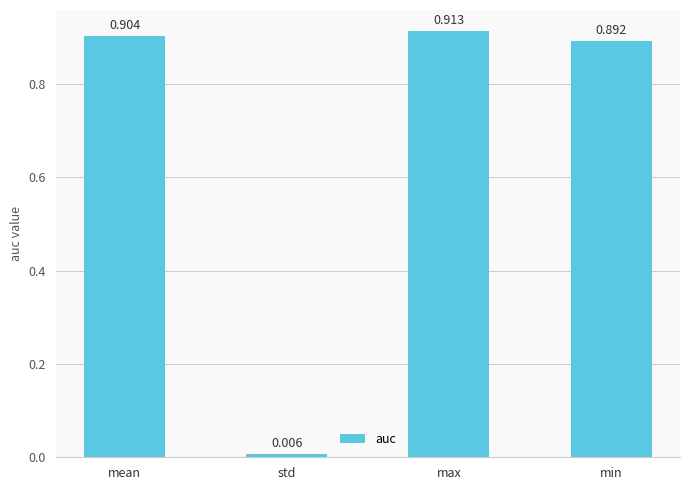

Rank the categories by value from highest to lowest.

max, mean, min, std